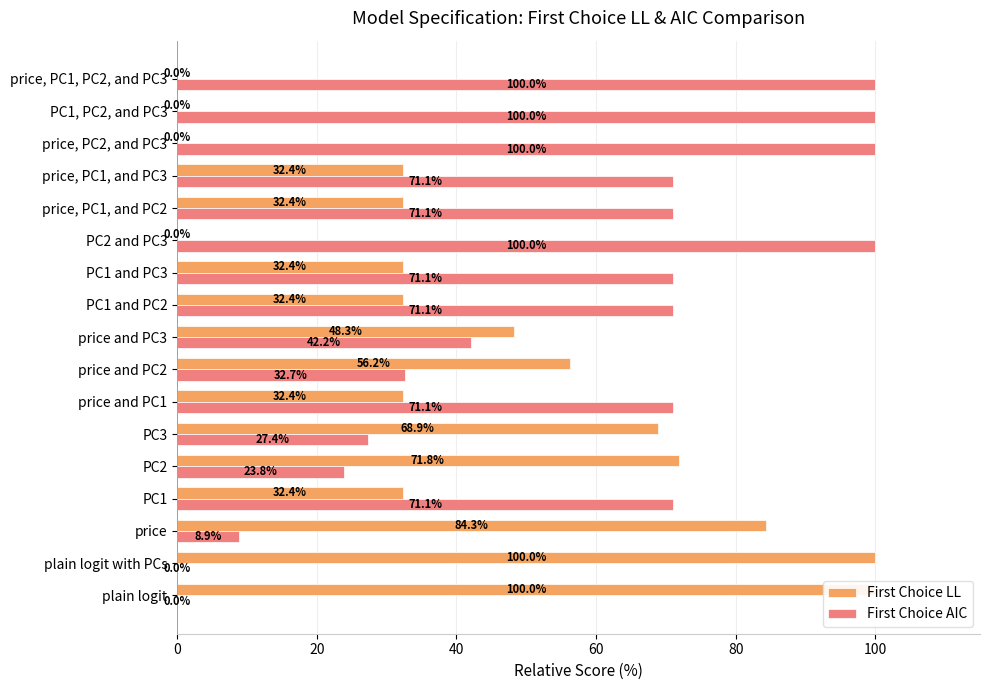

Reading left to right, extract all data points from this chart.

First Choice LL: 100.0	100.0	84.3	32.4	71.8	68.9	32.4	56.2	48.3	32.4	32.4	0.0	32.4	32.4	0.0	0.0	0.0
First Choice AIC: 0.0	0.0	8.9	71.1	23.8	27.4	71.1	32.7	42.2	71.1	71.1	100.0	71.1	71.1	100.0	100.0	100.0